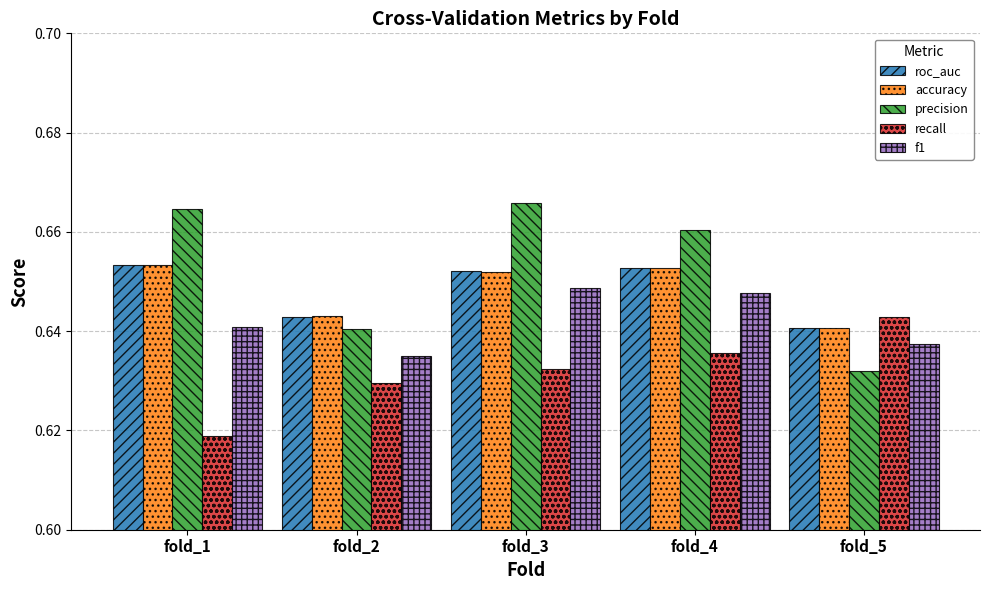

The precision series shows 1.1 at fold_3. True or false?

False